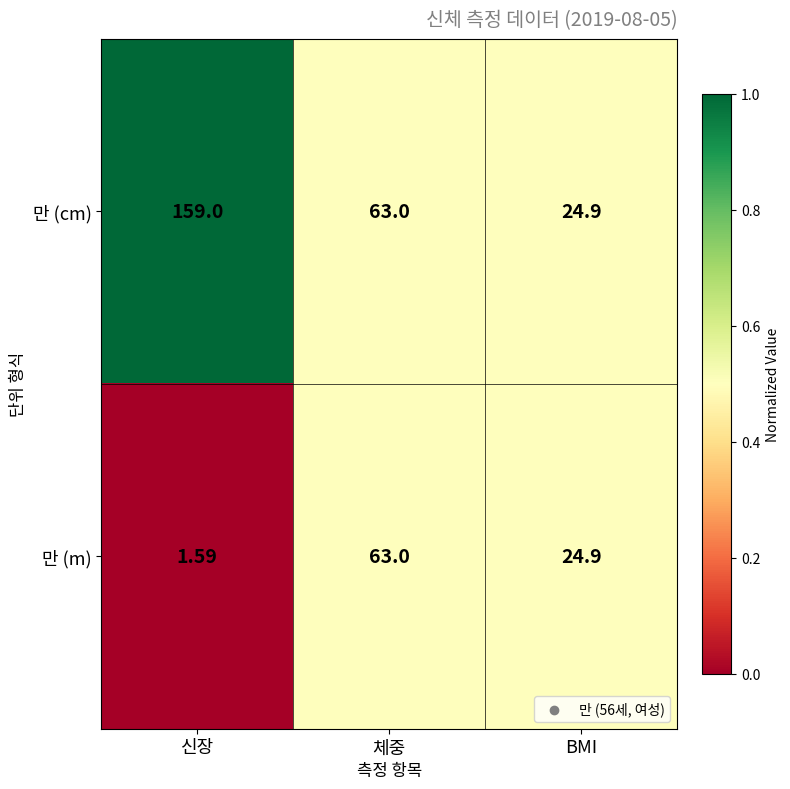

Between 신장 and BMI, which series saw the biggest shift?

만 (cm)